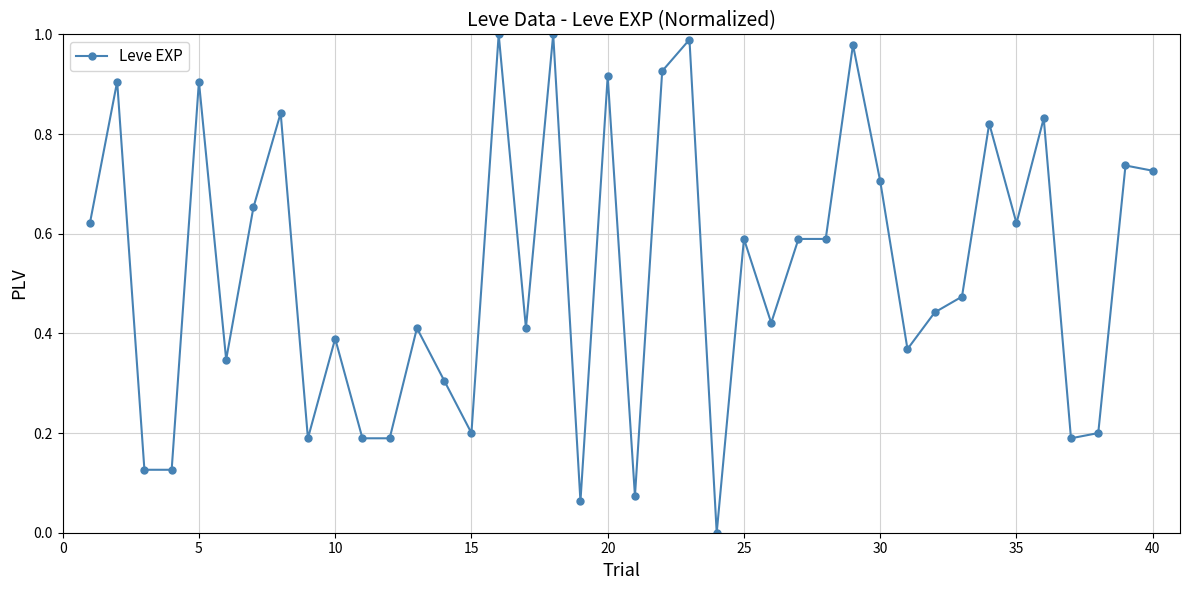

What is the sum of all values?

21.1